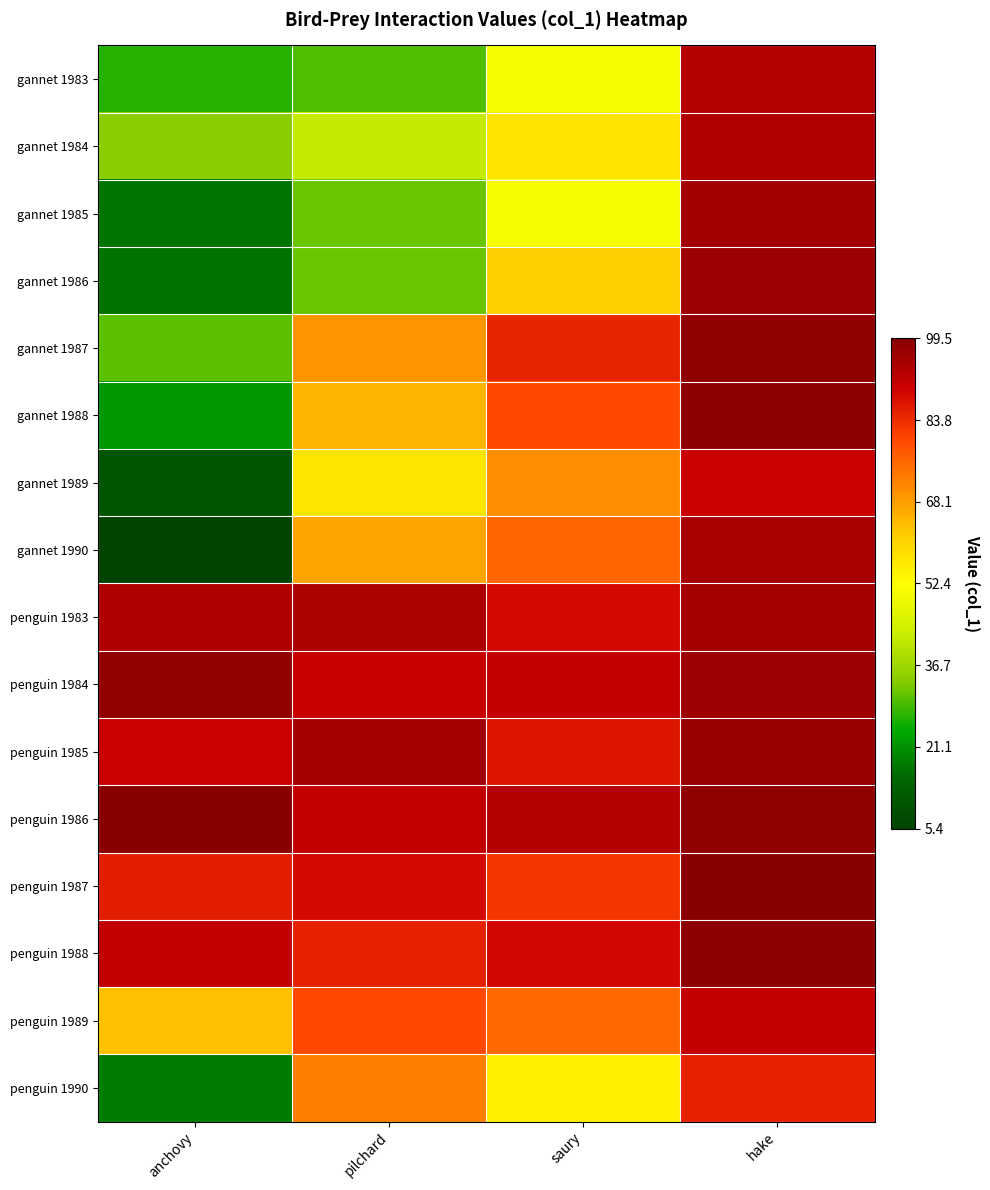

Reading left to right, list all the values displayed in this chart.

gannet 1983: anchovy=26.8	pilchard=29.9	saury=50.9	hake=92.9
gannet 1984: anchovy=34.3	pilchard=41.8	saury=57.5	hake=93.4
gannet 1985: anchovy=16.8	pilchard=31.6	saury=50.7	hake=95.4
gannet 1986: anchovy=16.6	pilchard=31.7	saury=61.1	hake=96.4
gannet 1987: anchovy=30.4	pilchard=69.1	saury=84.9	hake=98.1
gannet 1988: anchovy=21.8	pilchard=65.1	saury=79.6	hake=98.5
gannet 1989: anchovy=10.6	pilchard=56.9	saury=70.2	hake=90.1
gannet 1990: anchovy=5.4	pilchard=67.4	saury=75.8	hake=94.9
penguin 1983: anchovy=93.9	pilchard=94.2	saury=88.5	hake=95.1
penguin 1984: anchovy=97.8	pilchard=90.5	saury=91.2	hake=96.3
penguin 1985: anchovy=90.0	pilchard=95.1	saury=86.7	hake=97.2
penguin 1986: anchovy=99.5	pilchard=91.3	saury=93.1	hake=98.1
penguin 1987: anchovy=85.6	pilchard=88.8	saury=82.4	hake=99.0
penguin 1988: anchovy=91.3	pilchard=85.4	saury=88.9	hake=98.7
penguin 1989: anchovy=63.4	pilchard=79.7	saury=75.3	hake=91.2
penguin 1990: anchovy=18.2	pilchard=72.3	saury=55.2	hake=85.4